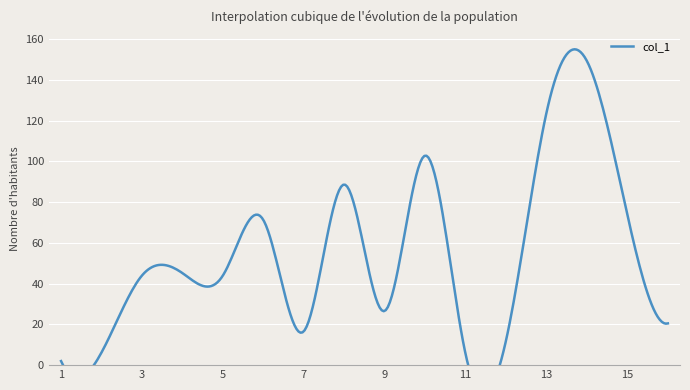

What is the value of the 15th point from the left?

73.7